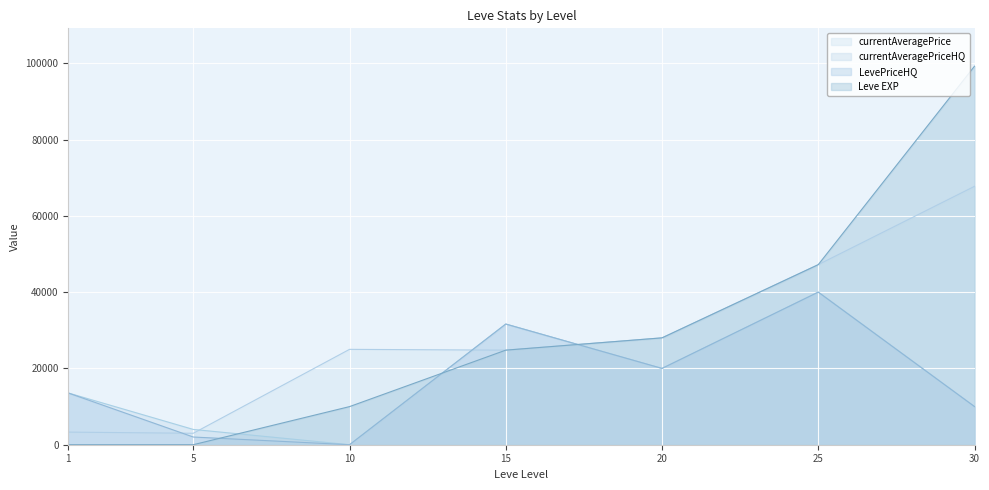

Is it true that LevePriceHQ equals 20422.1 at 15?

False